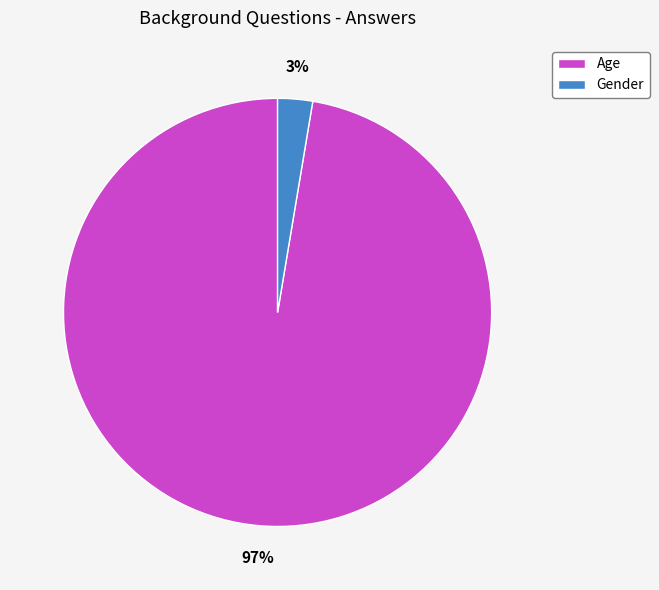

Is it true that Gender is 8% of the pie?

False